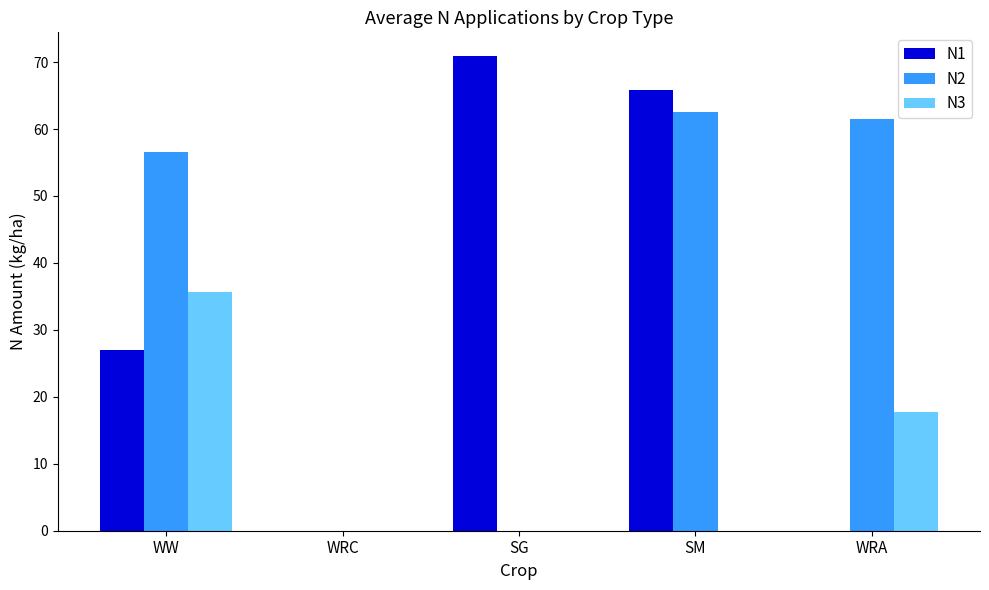

Reading left to right, list all the values displayed in this chart.

N1: WW=27.0	WRC=0.0	SG=70.9	SM=65.9	WRA=0.0
N2: WW=56.5	WRC=0.0	SG=0.0	SM=62.6	WRA=61.5
N3: WW=35.7	WRC=0.0	SG=0.0	SM=0.0	WRA=17.7